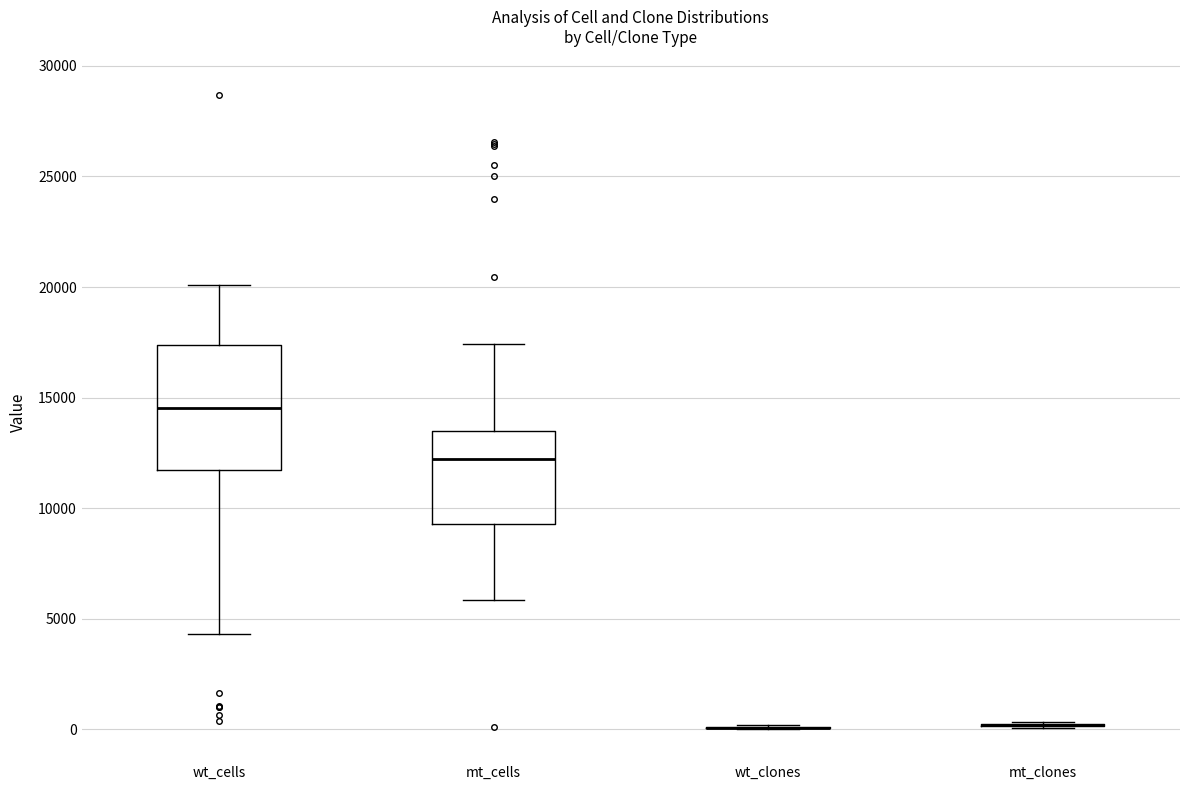

Reading left to right, read every box against the y-axis: the position of its median line, the range the box covers, and the ends of its whiskers. The values are not printed on the chart, so give them approximately, as read against the axis.

wt_cells: median 14500, box 11500 to 17500, whiskers 4500 to 20000
mt_cells: median 12000, box 9500 to 13500, whiskers 6000 to 17500
wt_clones: box collapsed to a line at 0, whiskers 0 to 0
mt_clones: box collapsed to a line at 0, whiskers 0 to 500